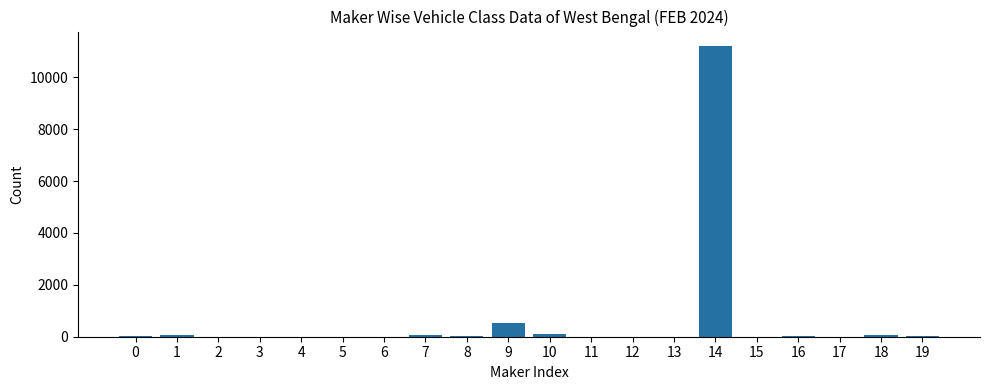

What is the sum of all values?

12093